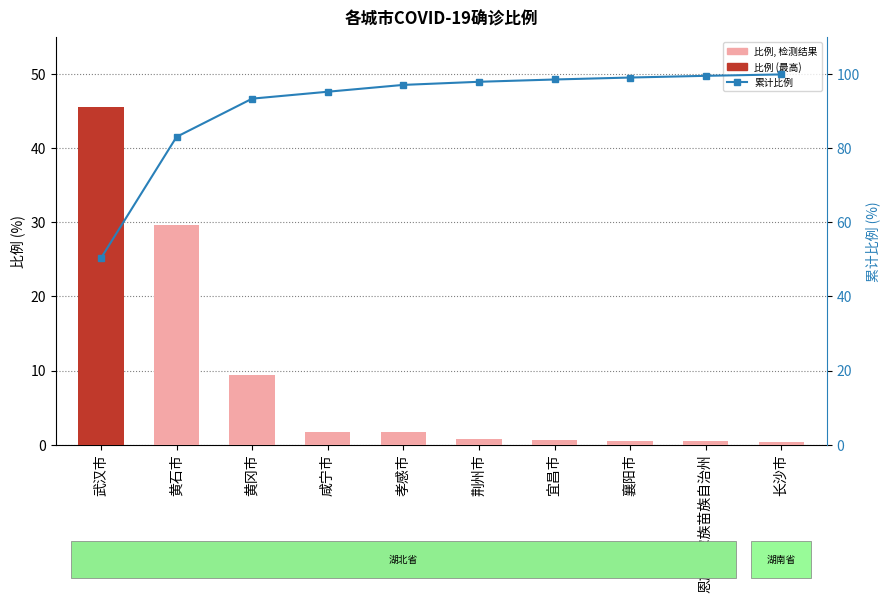

What is the difference between the 累计比例 values at 宜昌市 and 黄冈市?

5.2